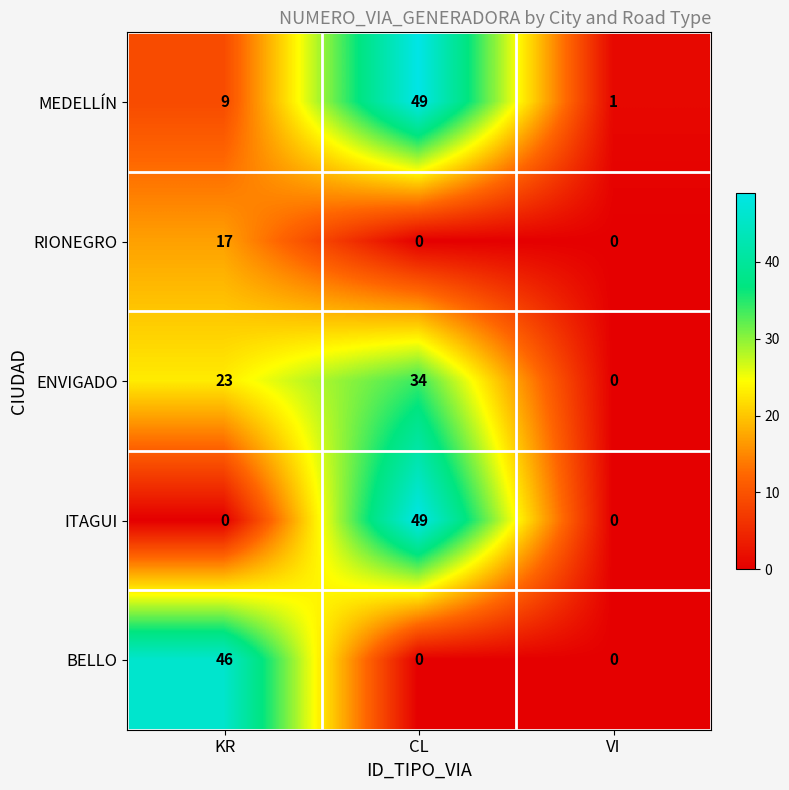

What is the spread (max minus min) of values at KR?

46